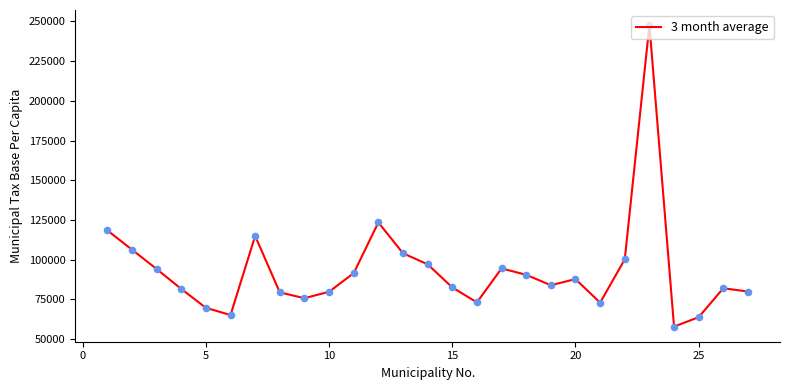

What is the difference between the maximum and minimum values?

189927